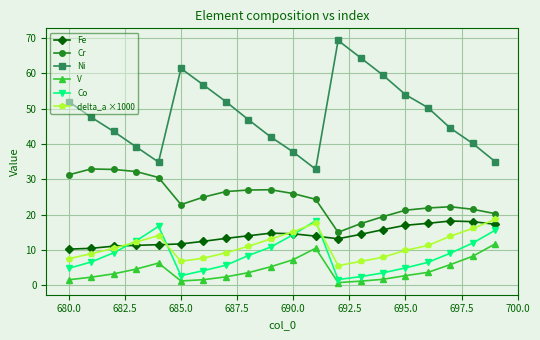

Which series has the largest range (max minus min)?

Ni